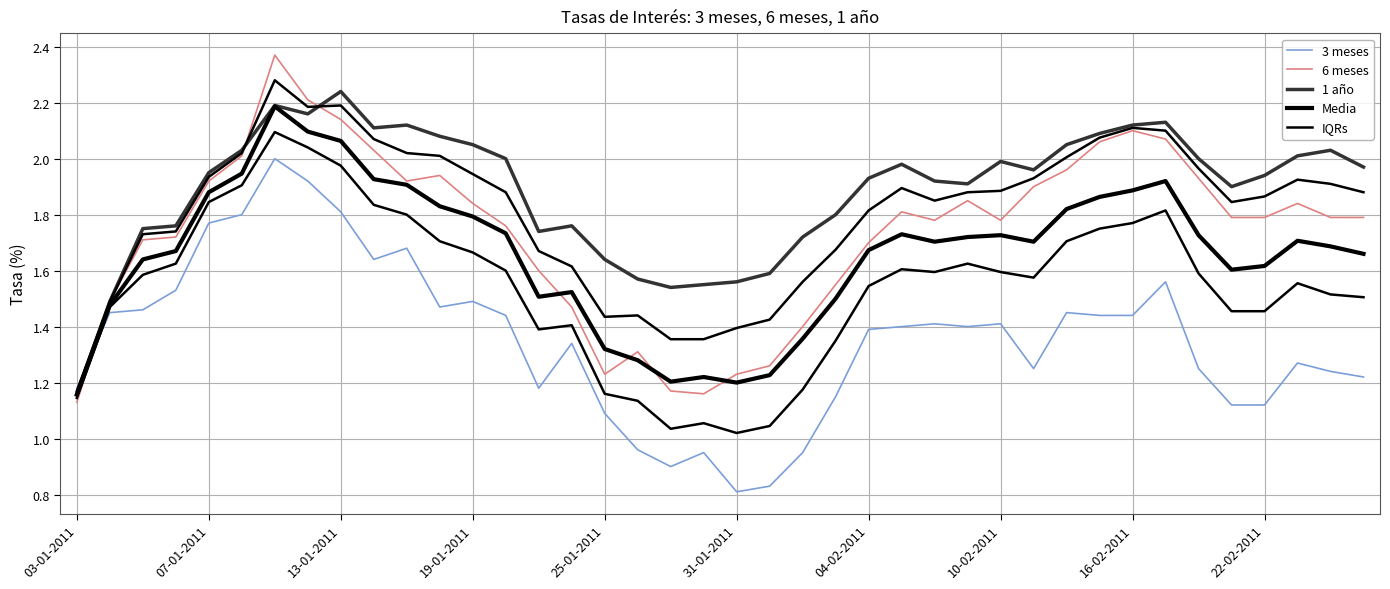

How many lines are shown in the chart?

5